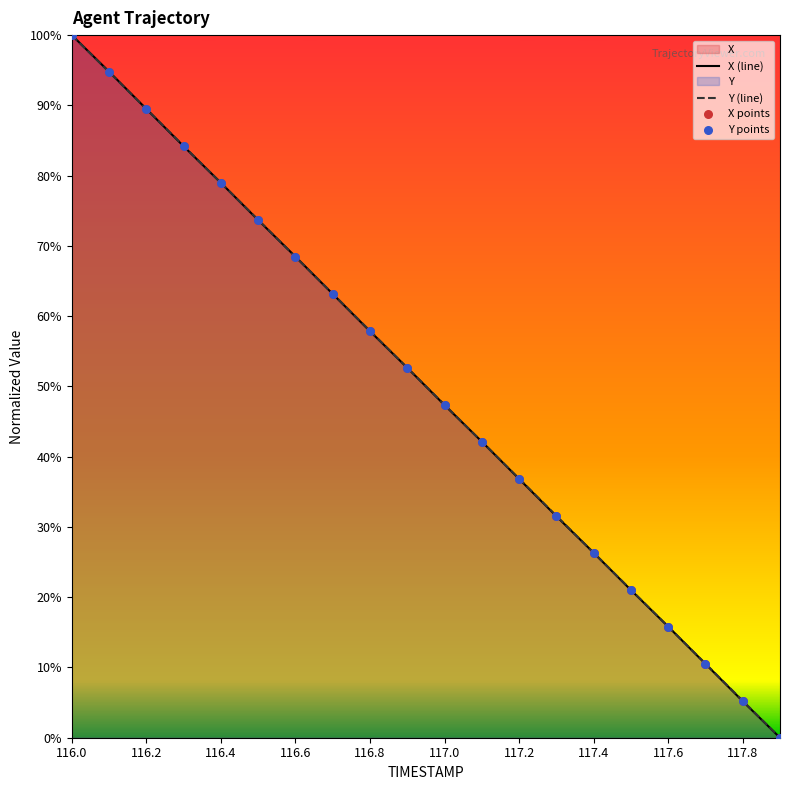

At which category is the sum across all series the highest?

116.0